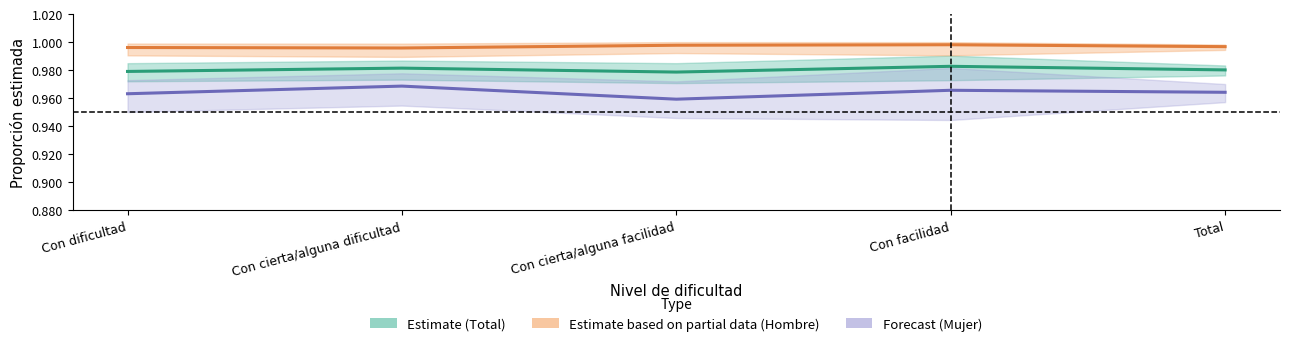

The Mujer (Forecast) series shows 1.0 at Con cierta/alguna dificultad. True or false?

True